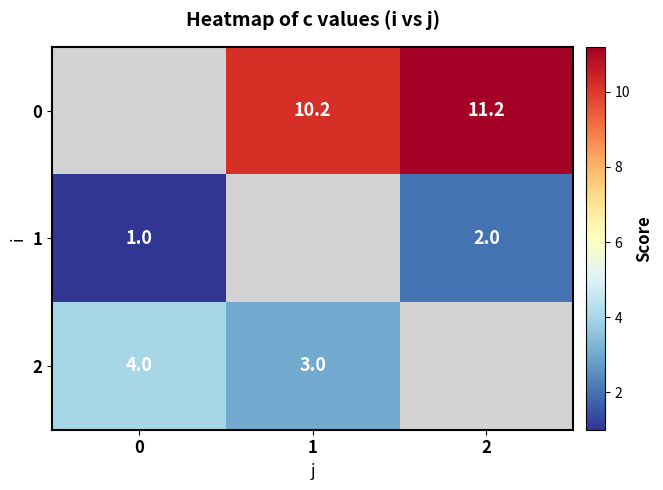

Is it true that 1 equals 2.0 at 2?

True